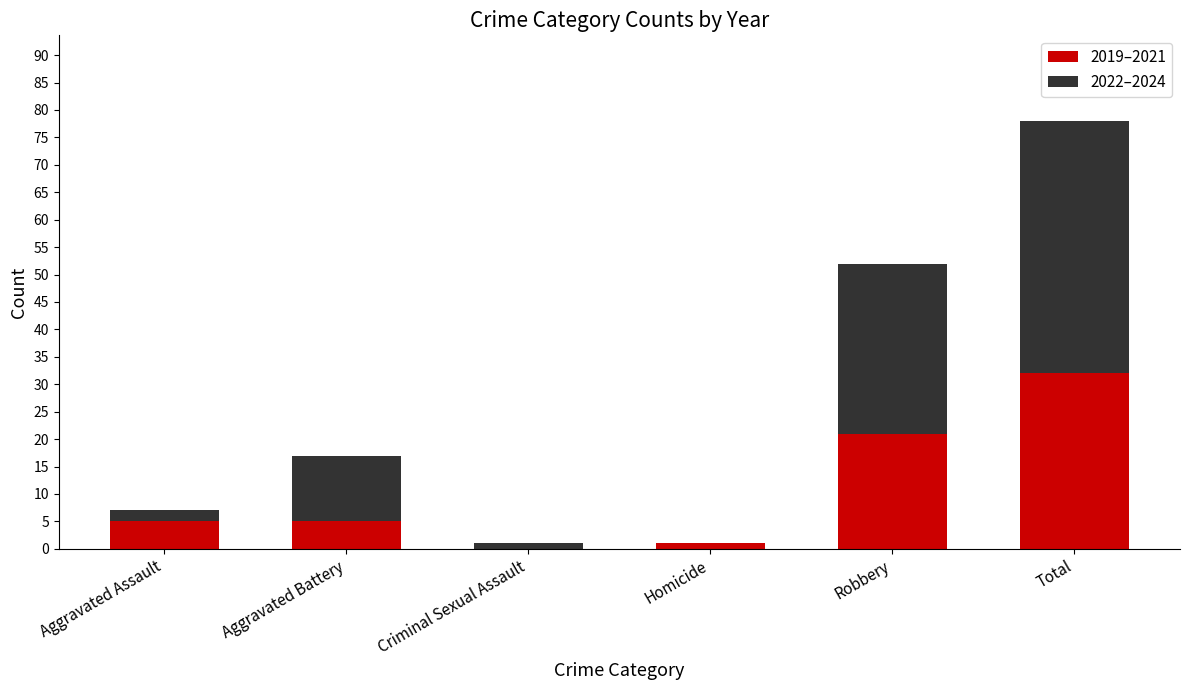

What are all the series names shown in the legend?

2019–2021, 2022–2024